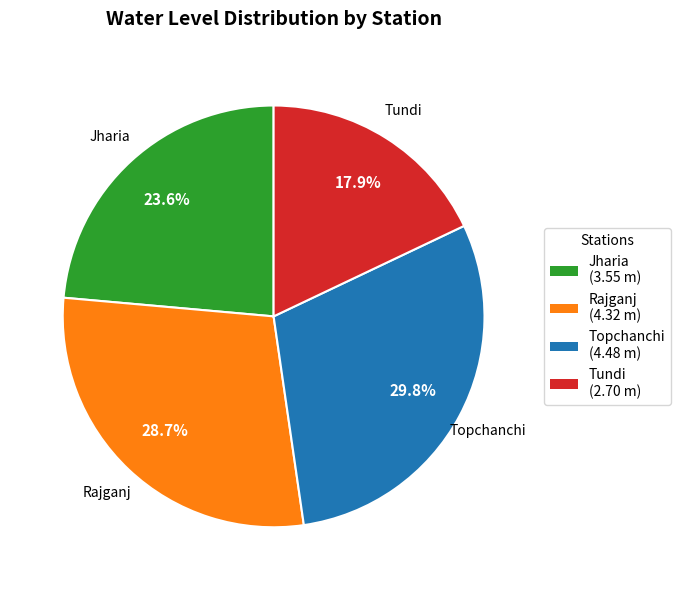

Count the number of slices in the pie.

4